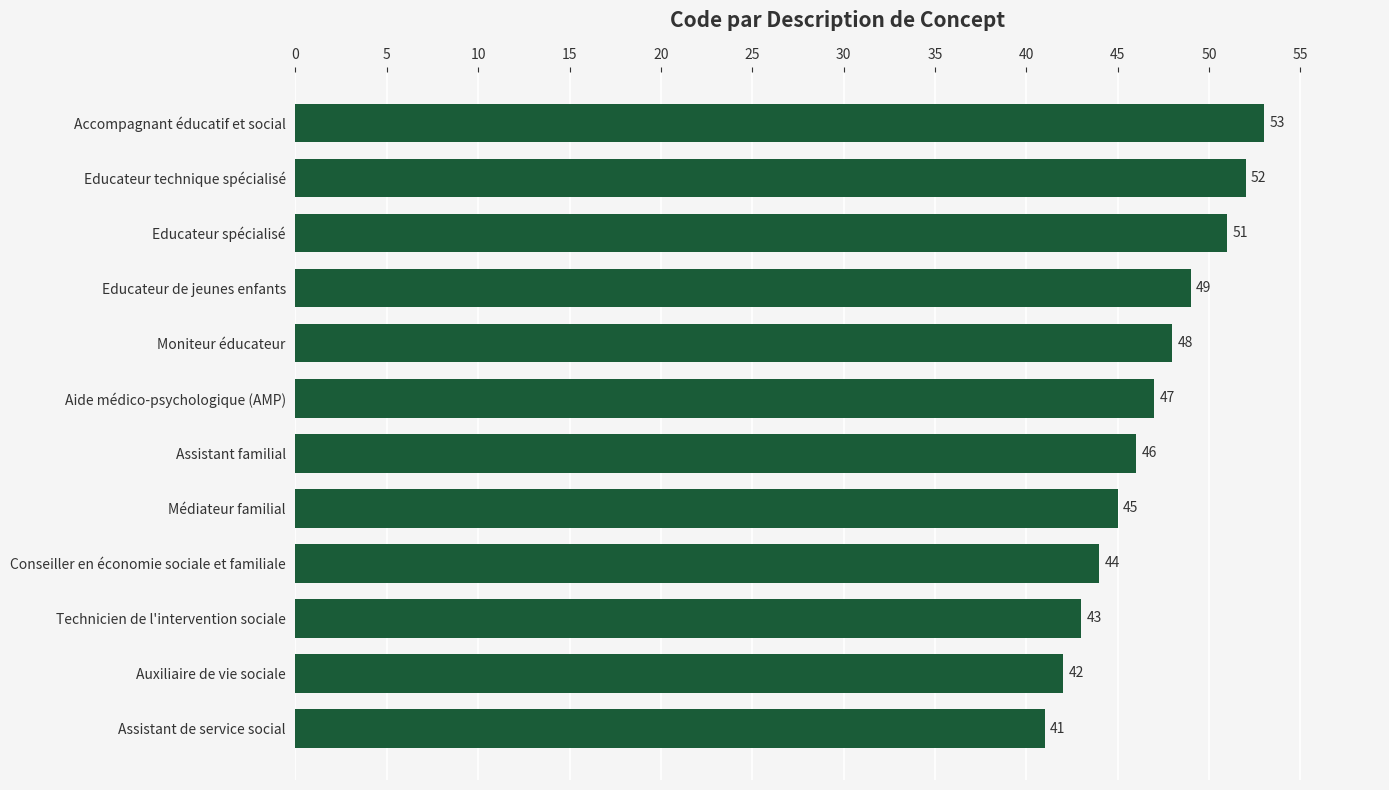

What position from the top is Aide médico-psychologique (AMP)?

6